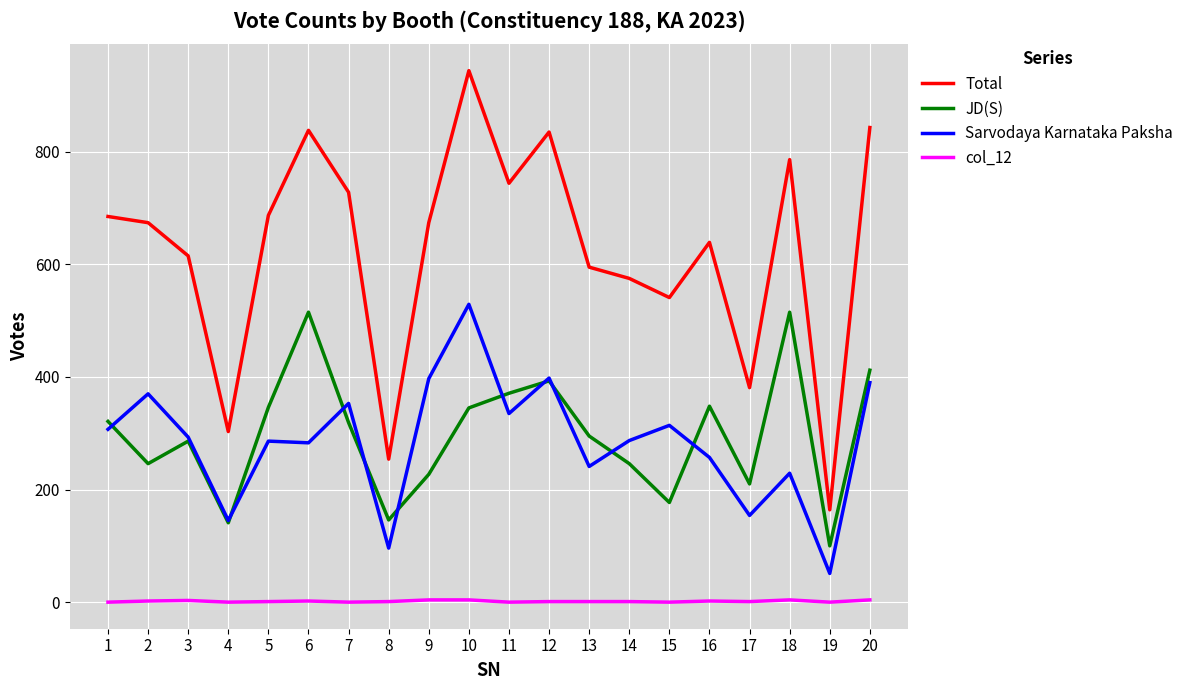

Where does the Sarvodaya Karnataka Paksha series first go above 293?

1